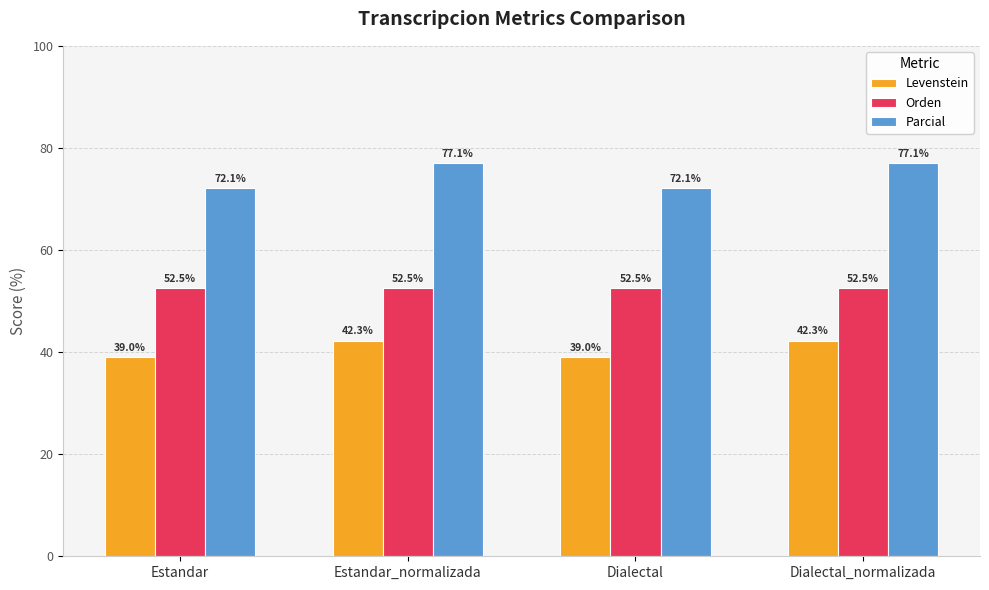

Is it true that Parcial equals 77.1 at Dialectal_normalizada?

True